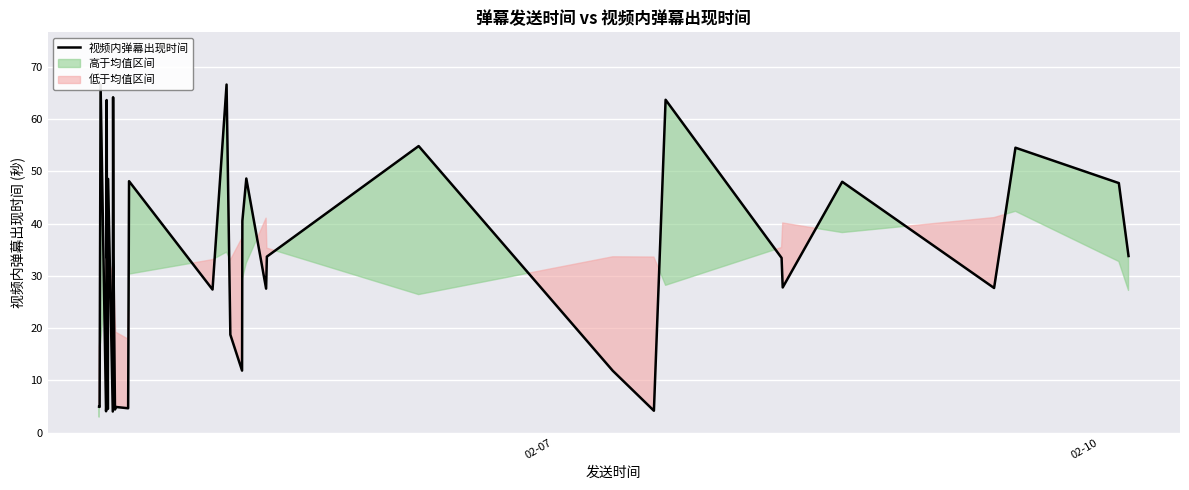

What is the greatest value displayed?

66.6